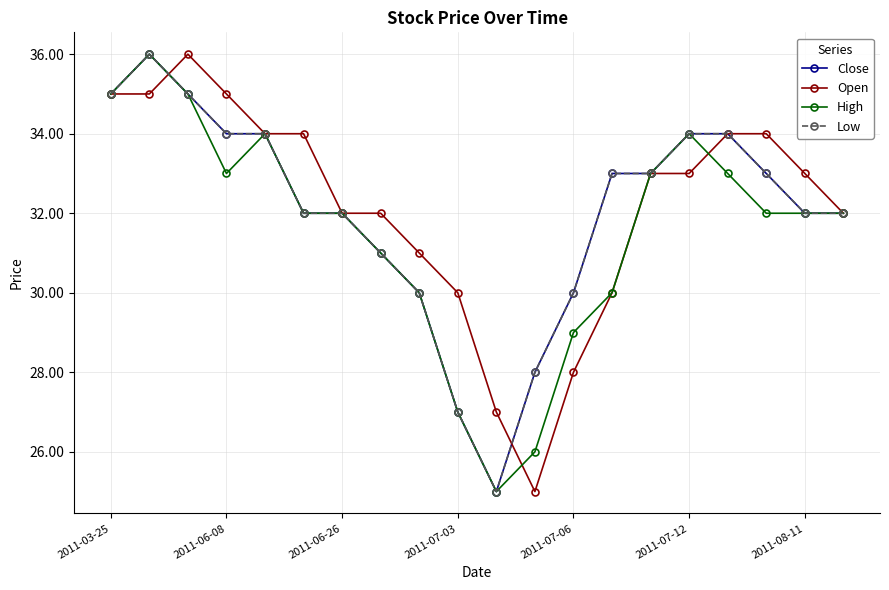

Is this an area chart (filled region under the line)?

No